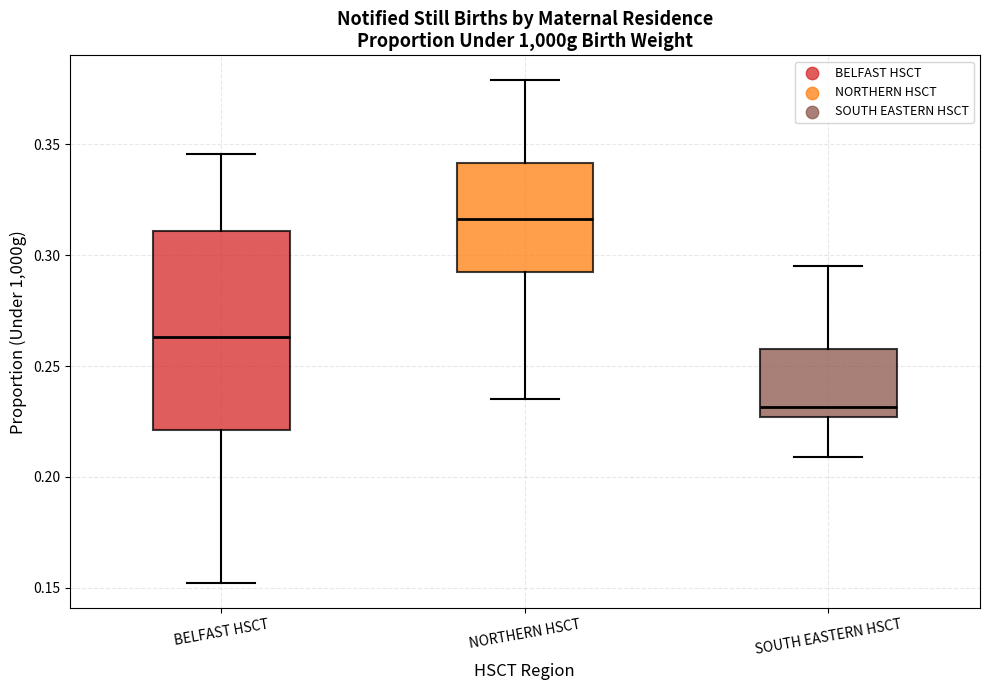

Which box has the highest median line?

NORTHERN HSCT